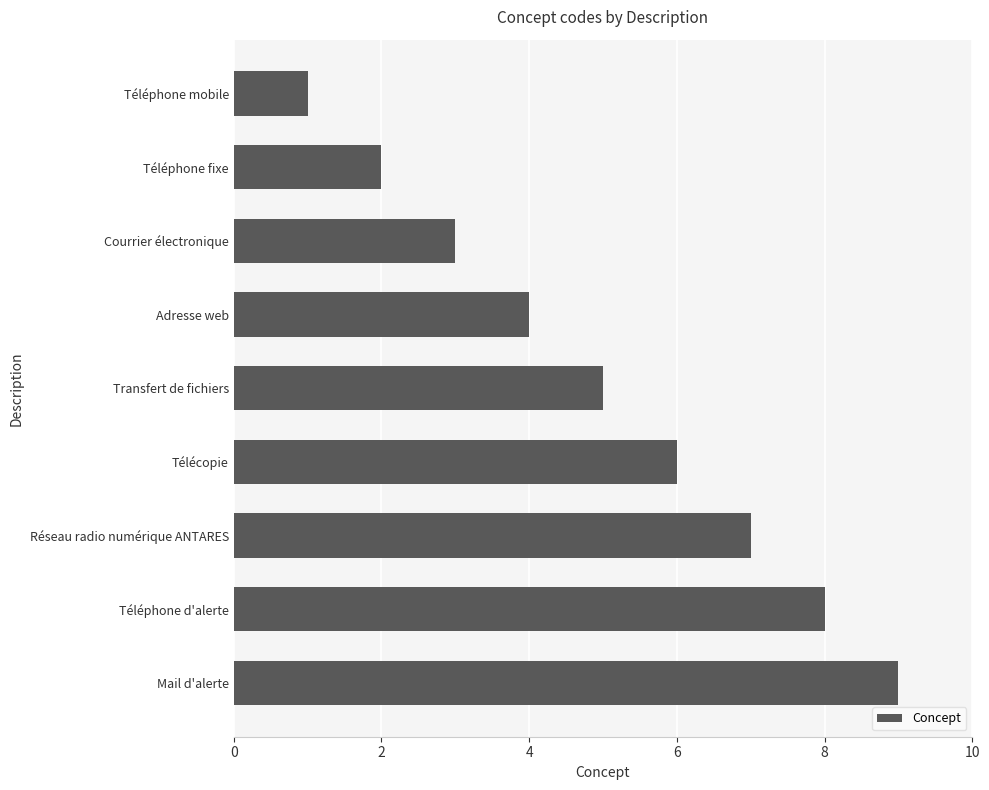

What is the sum of all values?

45